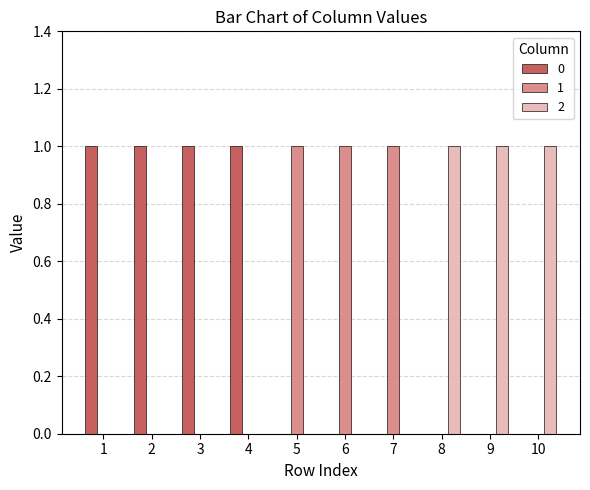

Is the value of 1 at 6 greater than the value of 2 at 4?

Yes